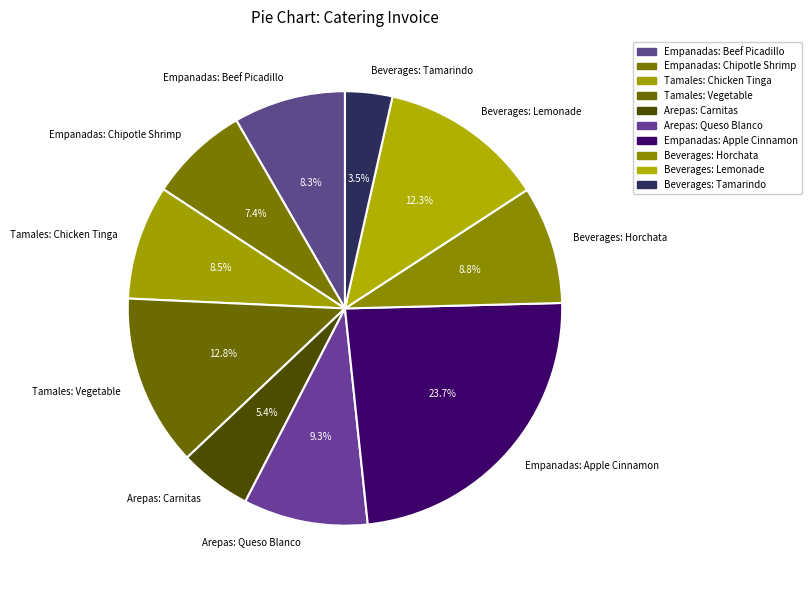

To the nearest percent, what is the combined percentage of Beverages: Lemonade and Arepas: Queso Blanco?

22%